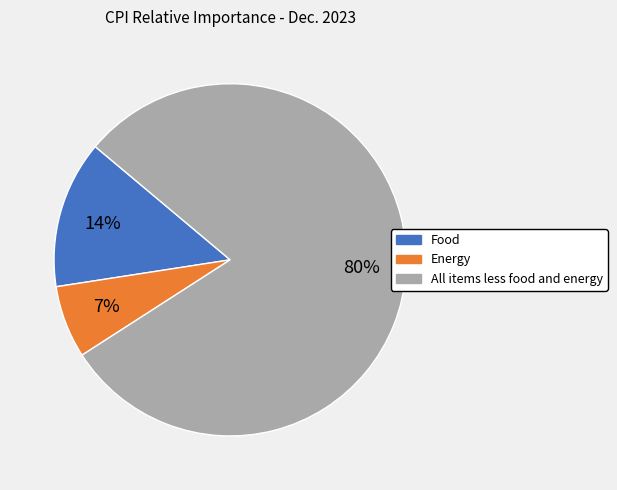

Combined, do Food and All items less food and energy account for over 50%?

Yes